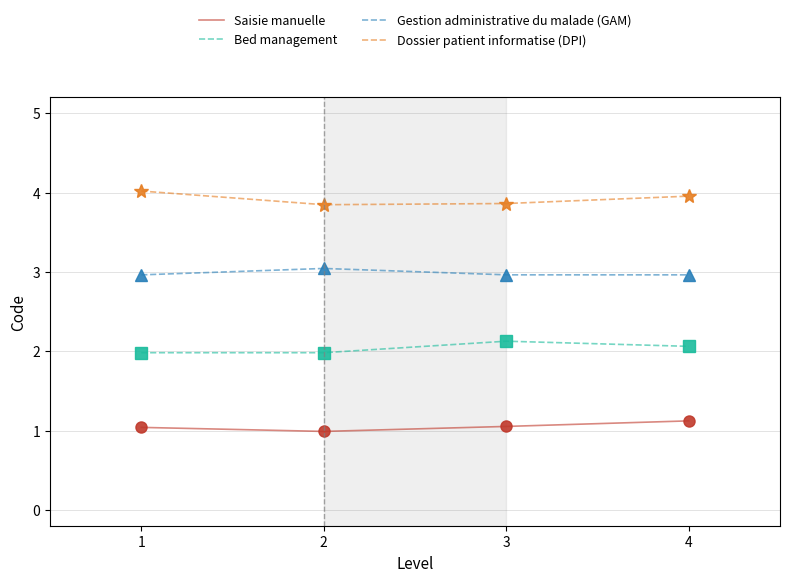

Count the Dossier patient informatise (DPI) values in the range 3 to 4.

3